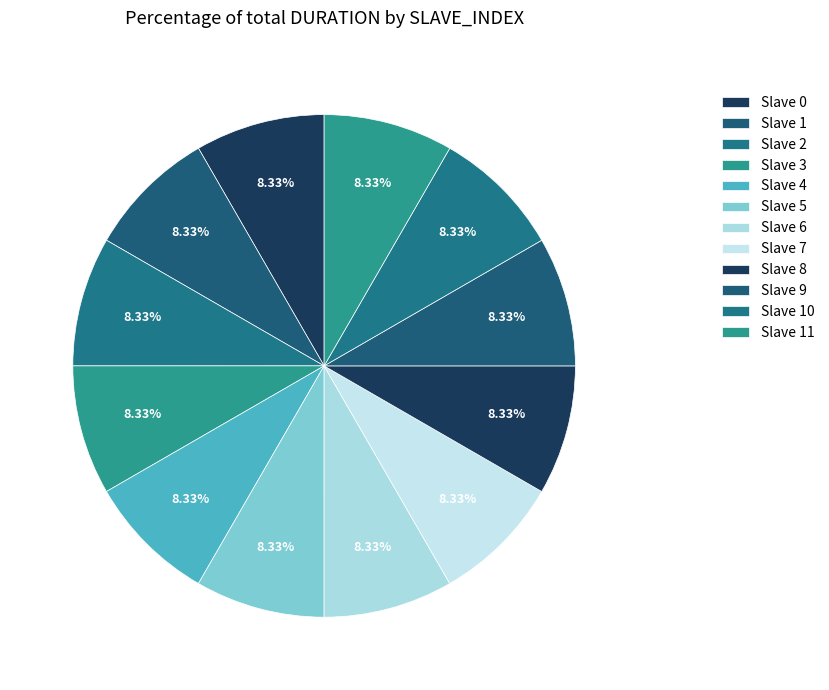

To the nearest percent, what is the average slice percentage?

8%